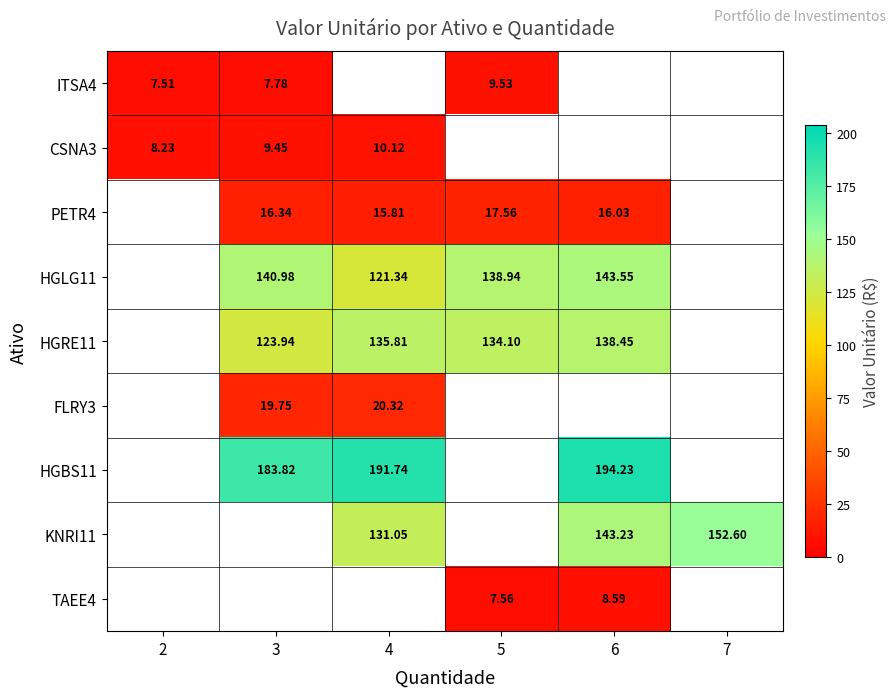

Read the PETR4 value at 5.

17.6